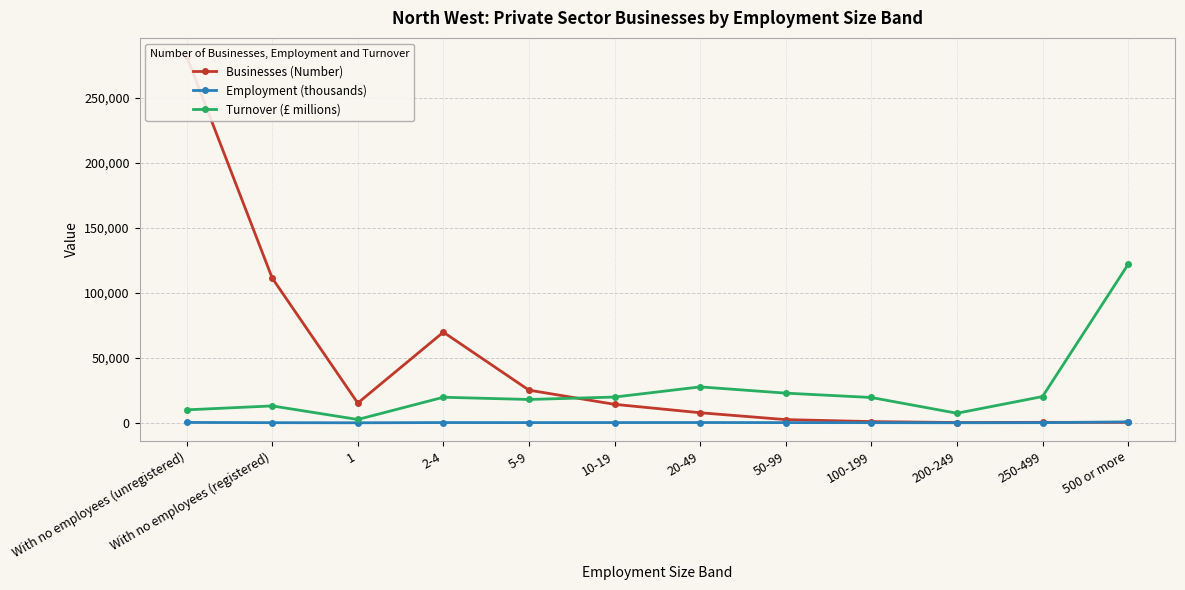

At which label is Employment (thousands) closest to 375?

With no employees (unregistered)